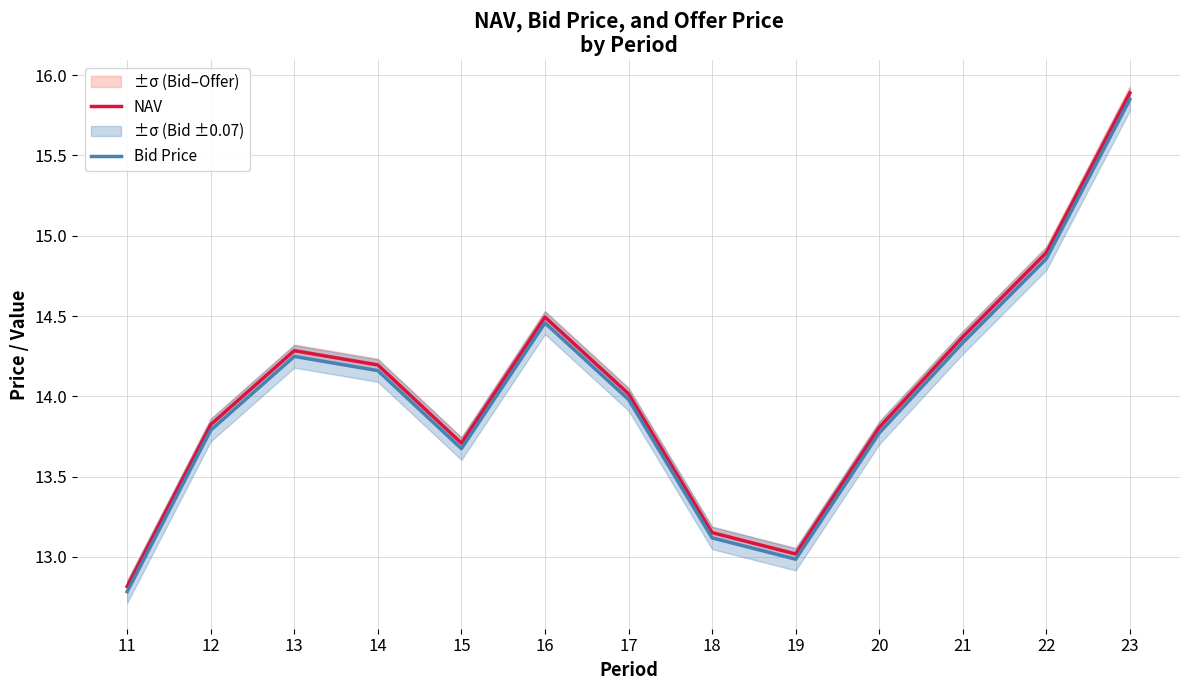

Reading right to left, extract all data points from this chart.

NAV: 15.9	14.9	14.4	13.8	13.0	13.2	14.0	14.5	13.7	14.2	14.3	13.8	12.8
Bid Price: 15.8	14.9	14.3	13.8	13.0	13.1	14.0	14.5	13.7	14.2	14.2	13.8	12.8